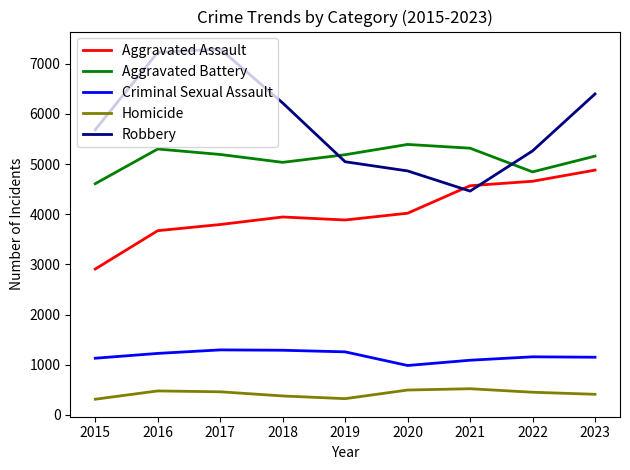

At which label does Aggravated Battery reach its minimum?

2015